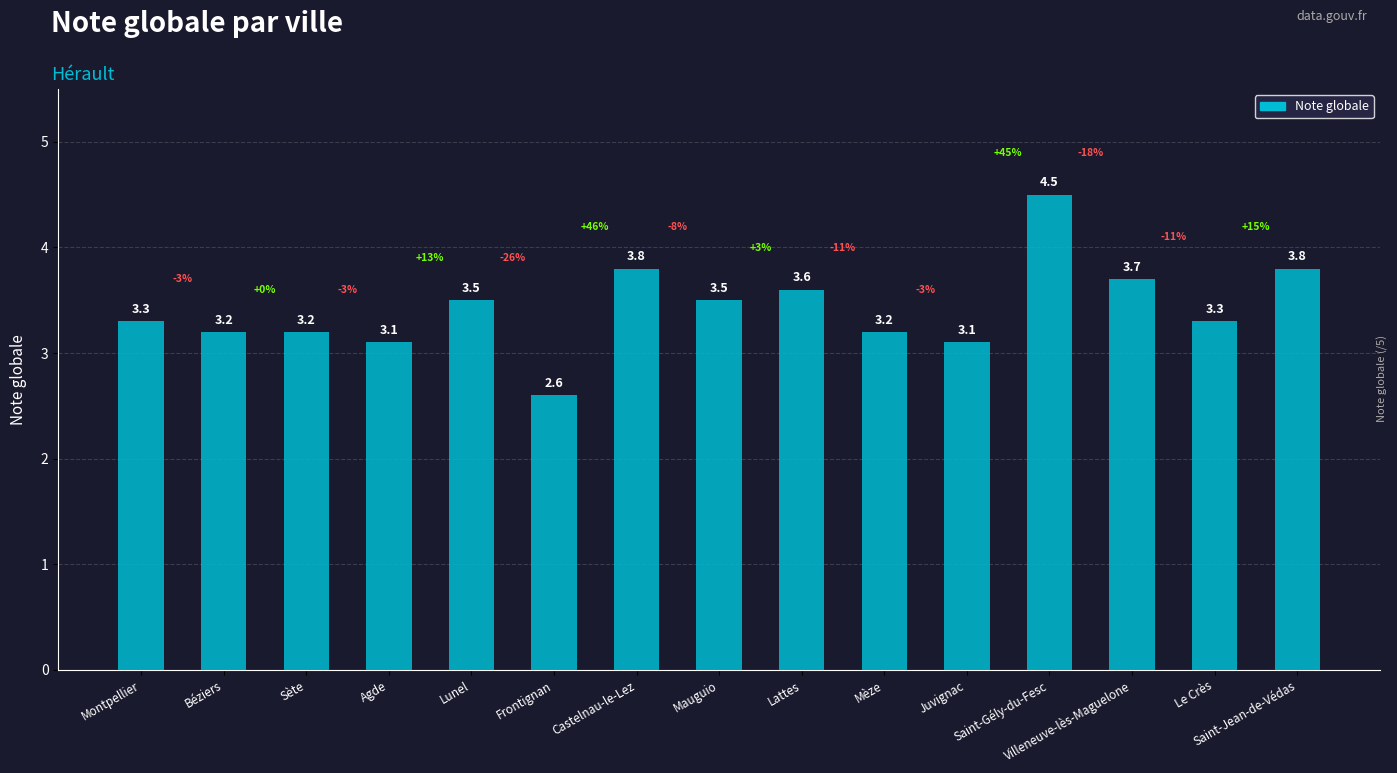

Reading left to right, transcribe all the data shown in this chart.

Montpellier=3.3	Béziers=3.2	Sète=3.2	Agde=3.1	Lunel=3.5	Frontignan=2.6	Castelnau-le-Lez=3.8	Mauguio=3.5	Lattes=3.6	Mèze=3.2	Juvignac=3.1	Saint-Gély-du-Fesc=4.5	Villeneuve-lès-Maguelone=3.7	Le Crès=3.3	Saint-Jean-de-Védas=3.8